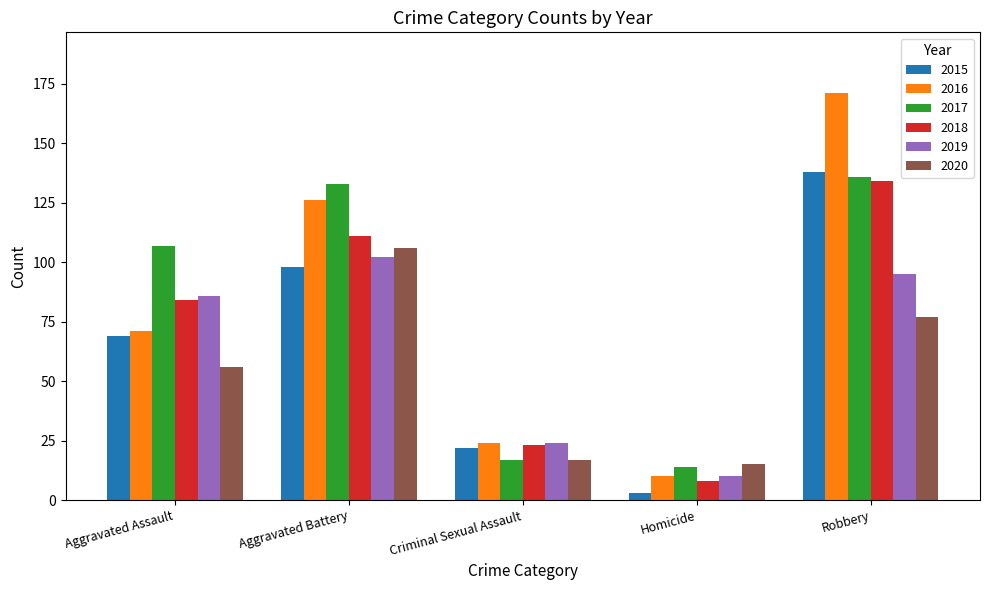

What value does the 2018 series have at Criminal Sexual Assault, to the nearest 5?

25